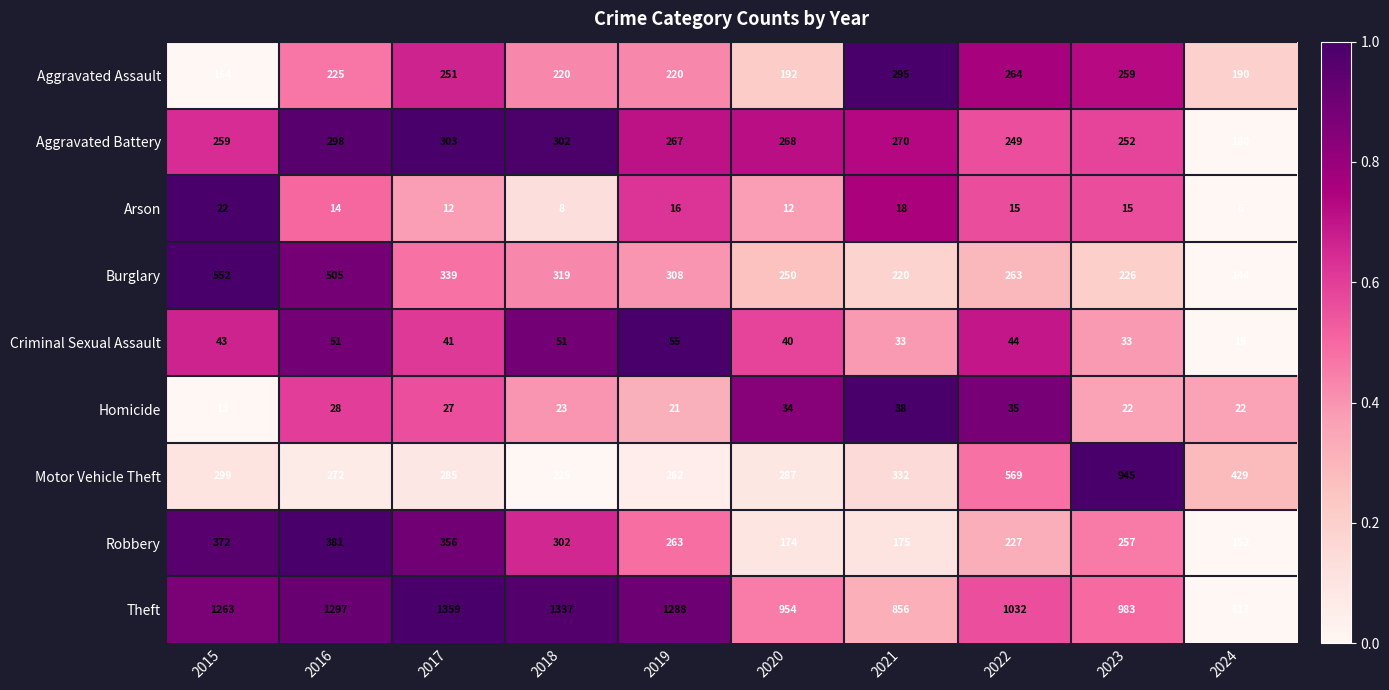

At which category is the sum across all series the highest?

2016